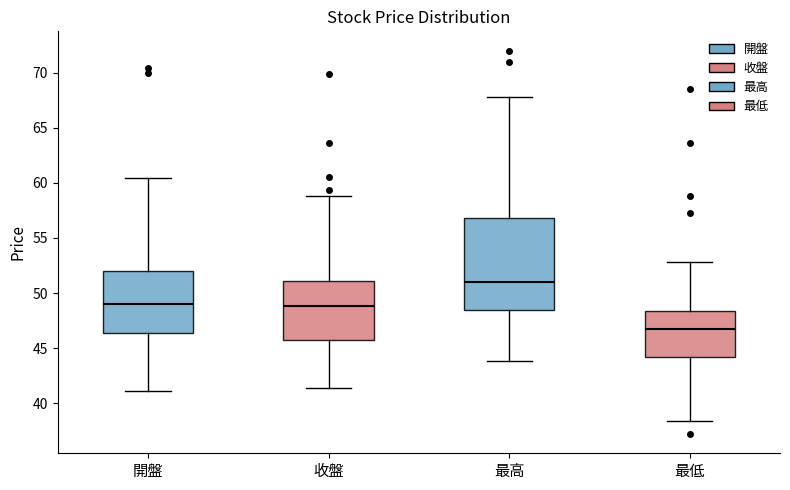

Reading left to right, read every box against the y-axis: the position of its median line, the range the box covers, and the ends of its whiskers. The values are not printed on the chart, so give them approximately, as read against the axis.

開盤: median 49.0, box 46.5 to 52.0, whiskers 41.0 to 60.5
收盤: median 49.0, box 46.0 to 51.0, whiskers 41.5 to 59.0
最高: median 51.0, box 48.5 to 57.0, whiskers 44.0 to 68.0
最低: median 46.5, box 44.0 to 48.5, whiskers 38.5 to 53.0